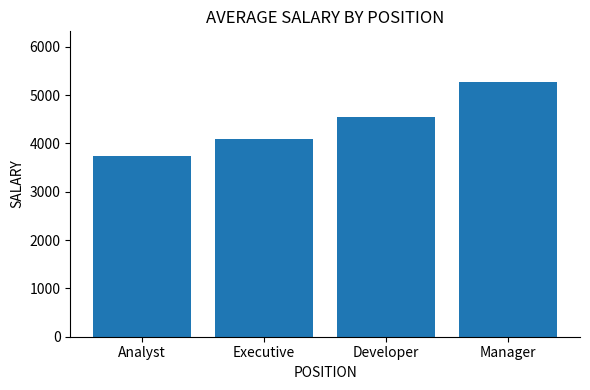

What is the value of the 1st bar from the left?

3733.3